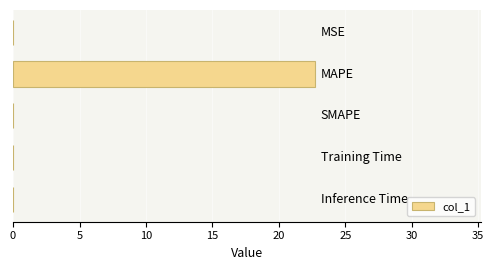

What is the greatest value displayed?

22.7